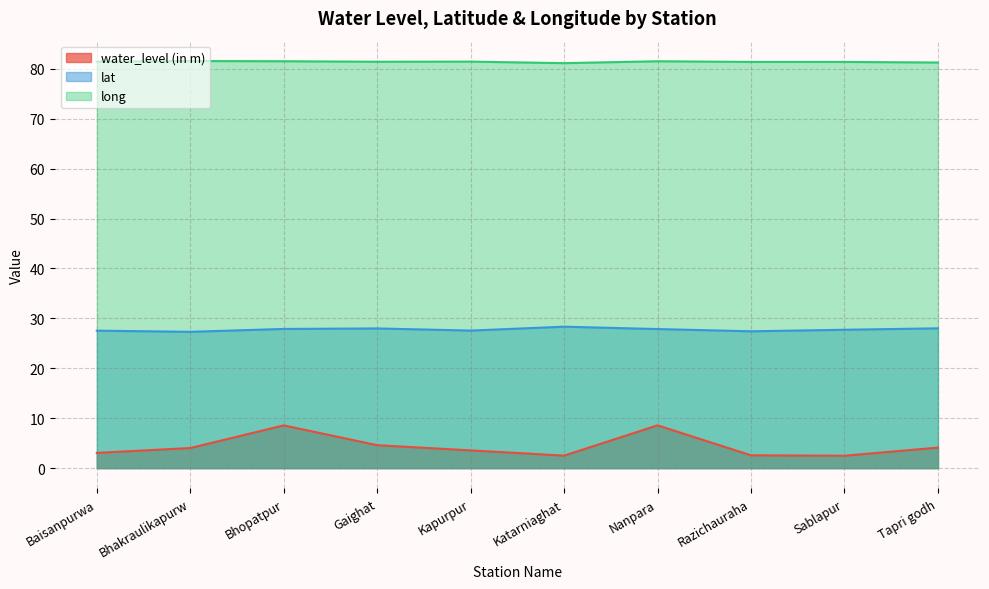

At Kapurpur, list the series in order from smallest to largest.

water_level (in m), lat, long